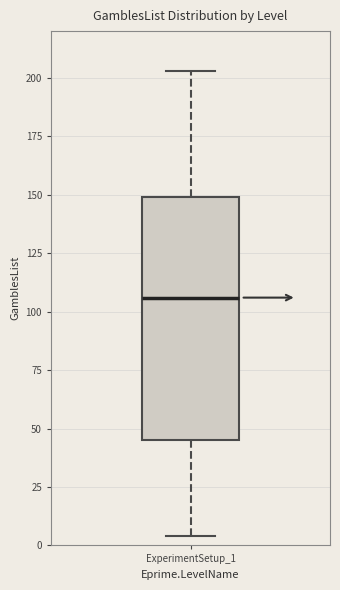

Where is the lower edge of the box for ExperimentSetup_1 on the y-axis? The values are not printed on the chart, so give them approximately, as read against the axis.

45